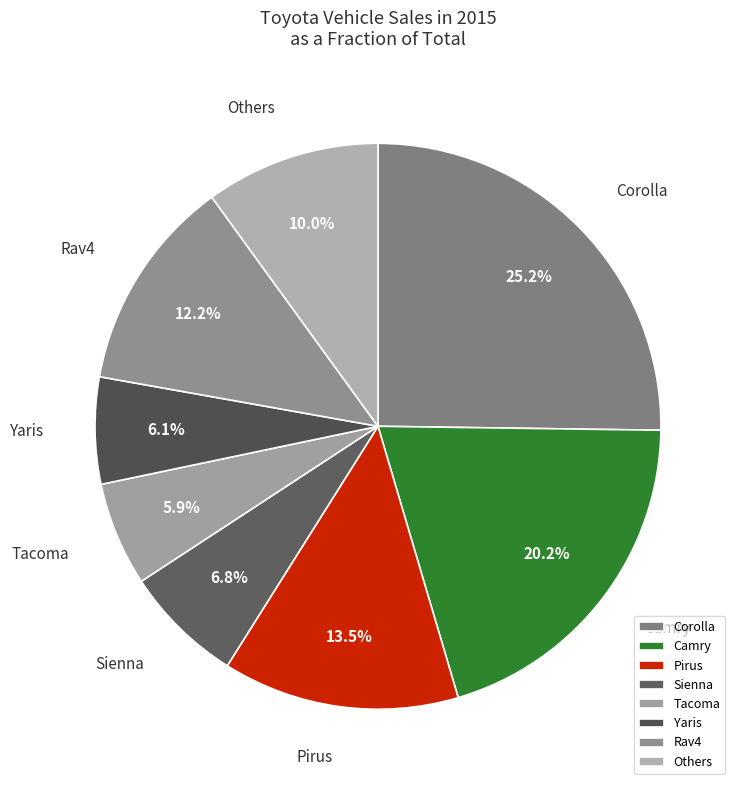

How many segments does this pie chart have?

8